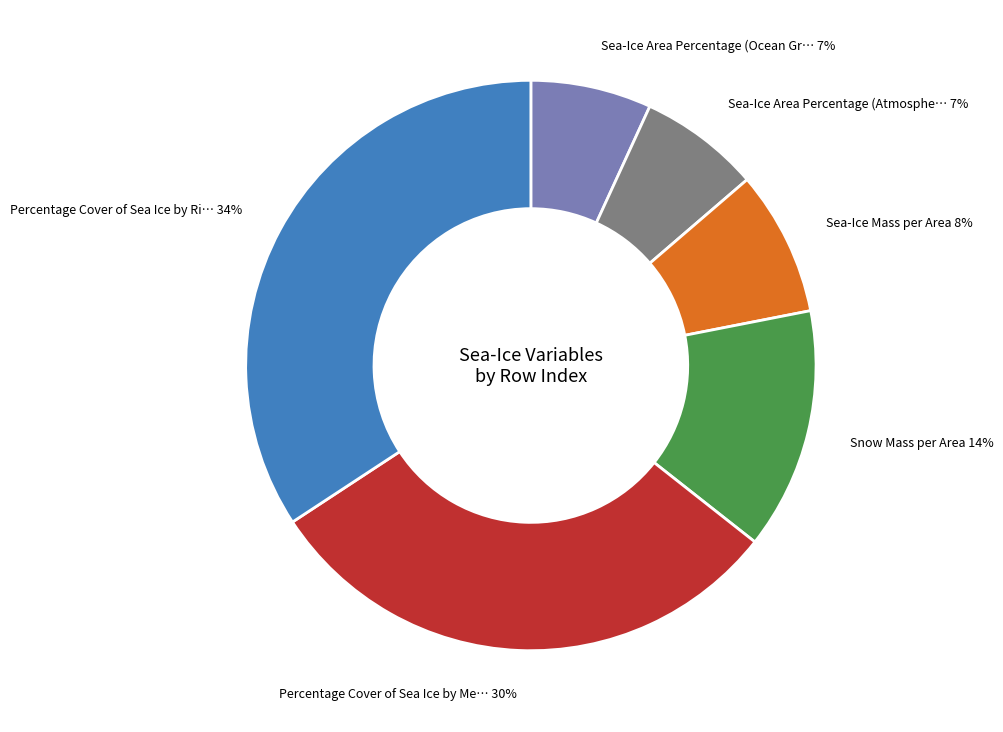

Is there a majority slice in this chart?

No